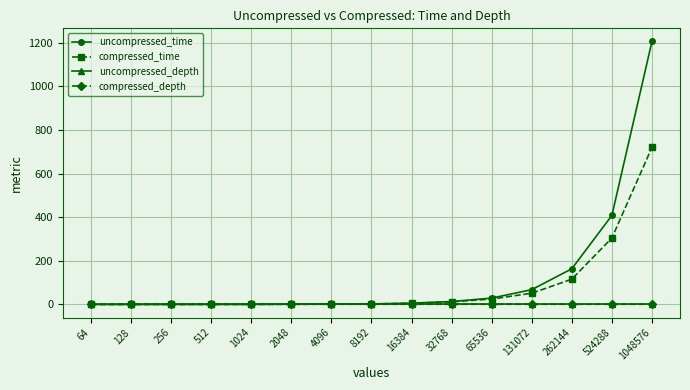

Is the value of compressed_time at 1048576 greater than the value of compressed_depth at 256?

Yes